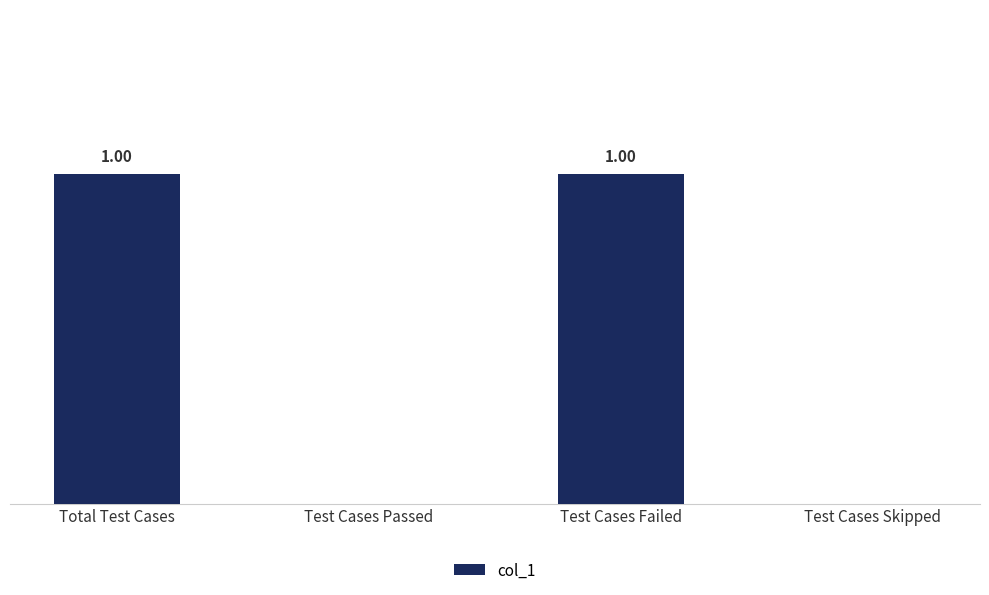

Between Total Test Cases and Test Cases Skipped, which is larger?

Total Test Cases